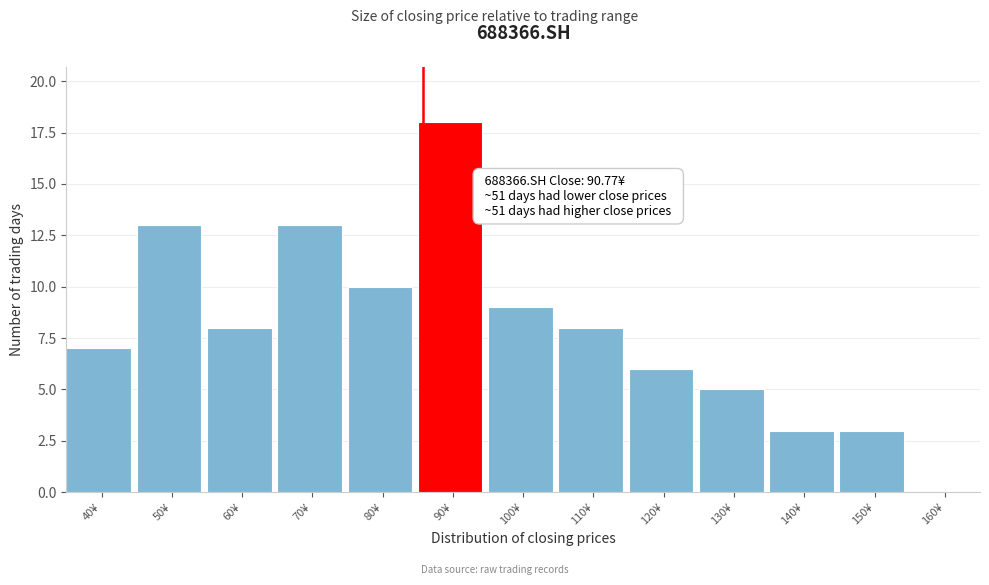

Reading left to right, transcribe all the data shown in this chart.

40¥=7	50¥=13	60¥=8	70¥=13	80¥=10	90¥=18	100¥=9	110¥=8	120¥=6	130¥=5	140¥=3	150¥=3	160¥=0